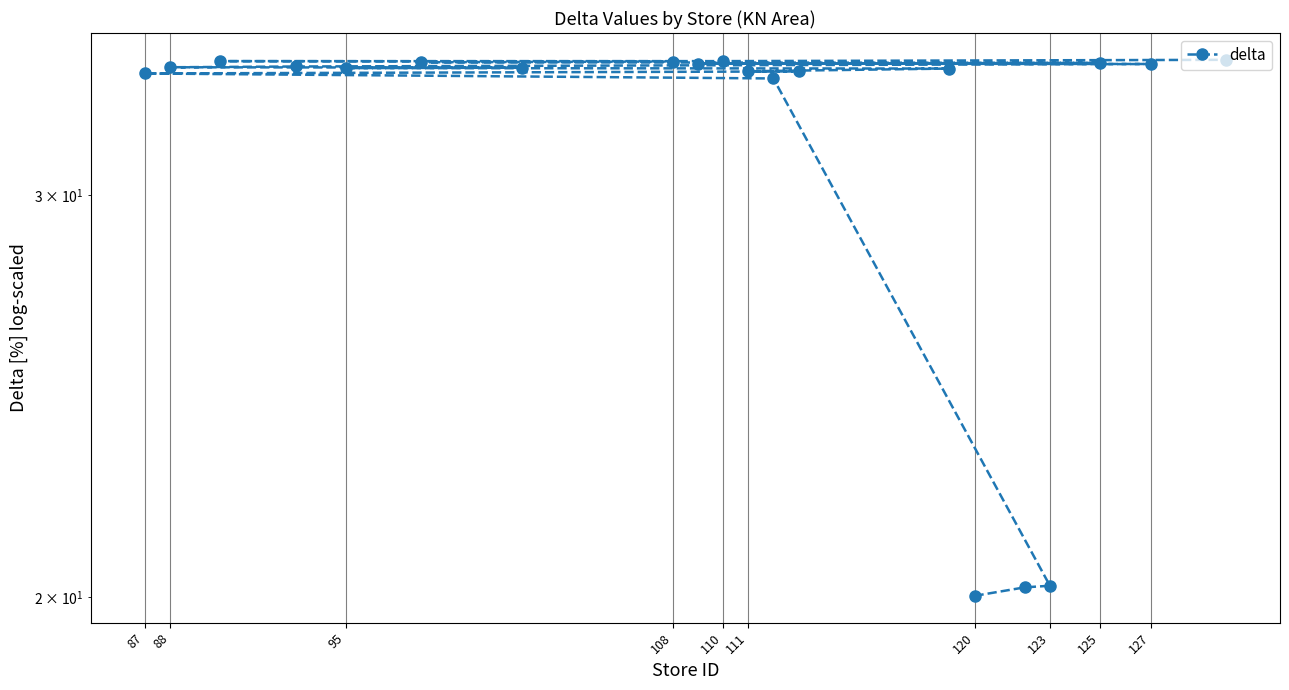

Does the chart have visible grid lines?

Yes